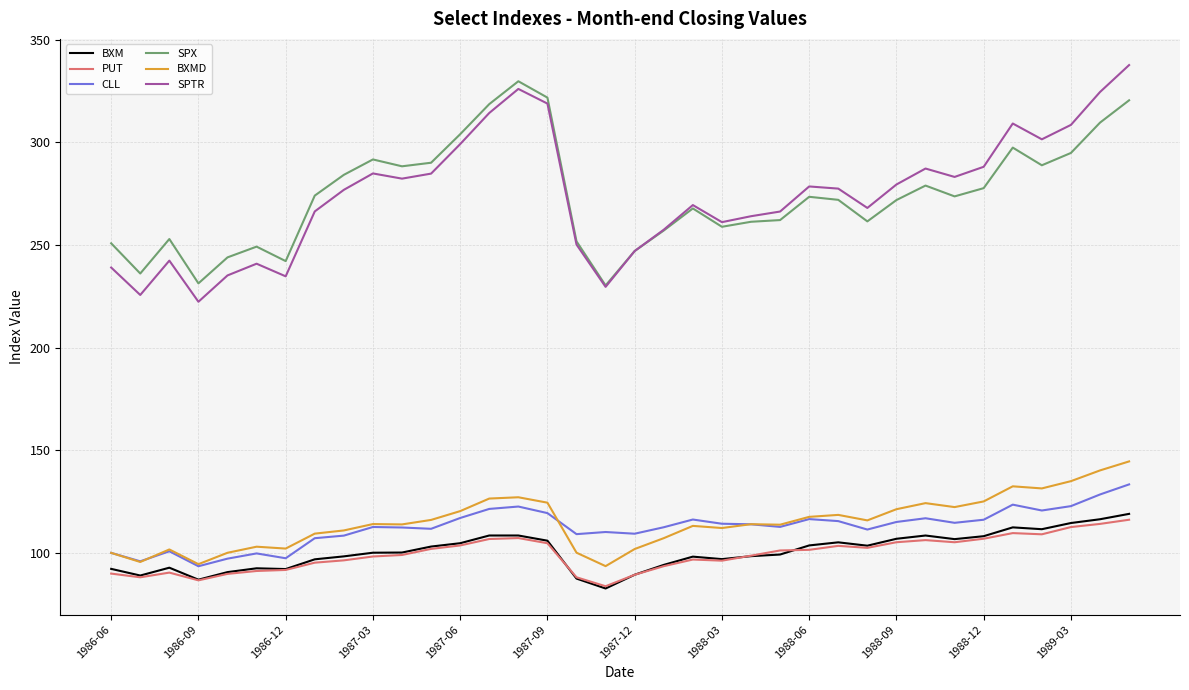

What is the minimum value for CLL?

93.5